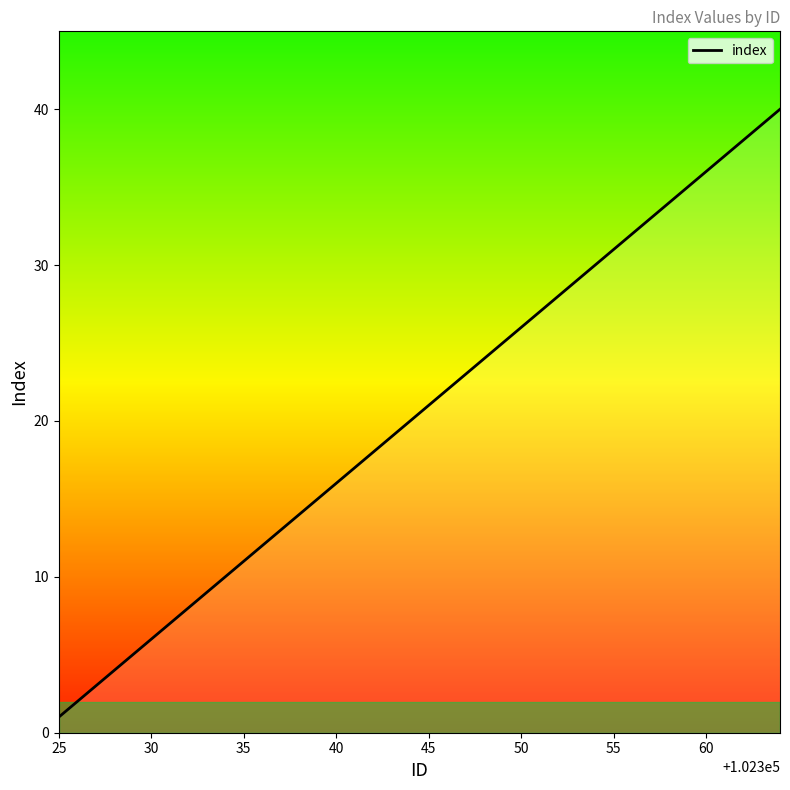

What is the greatest value displayed?

40